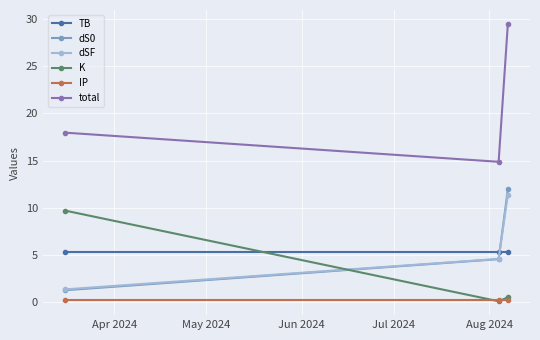

What is the value of the total point at the 2nd from the left?

14.9